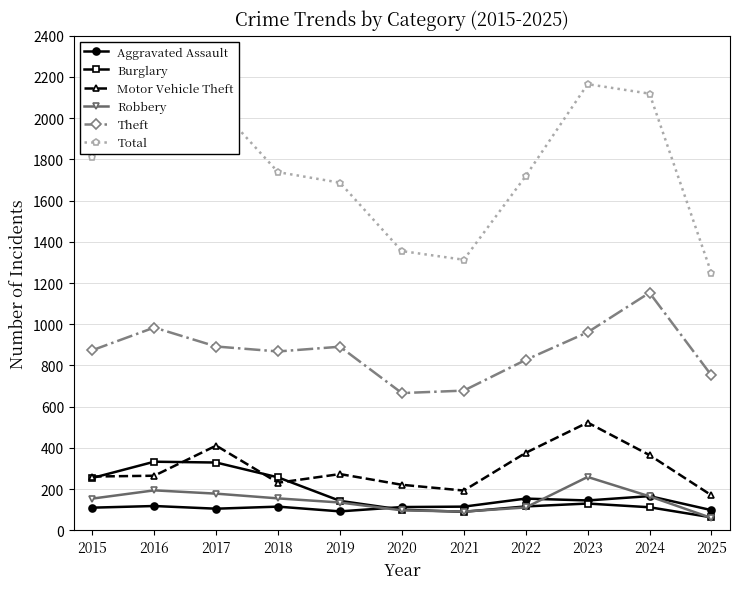

Which series has the widest spread of values?

Total